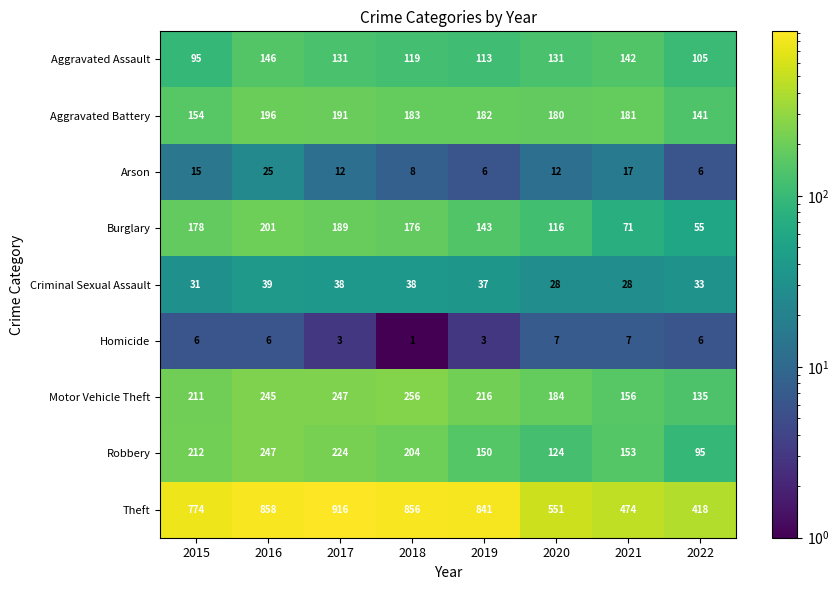

What is the difference between the Burglary values at 2020 and 2015?

62